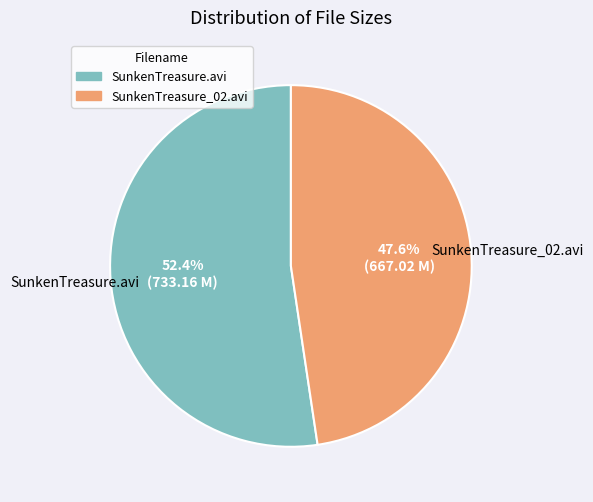

How many segments does this pie chart have?

2